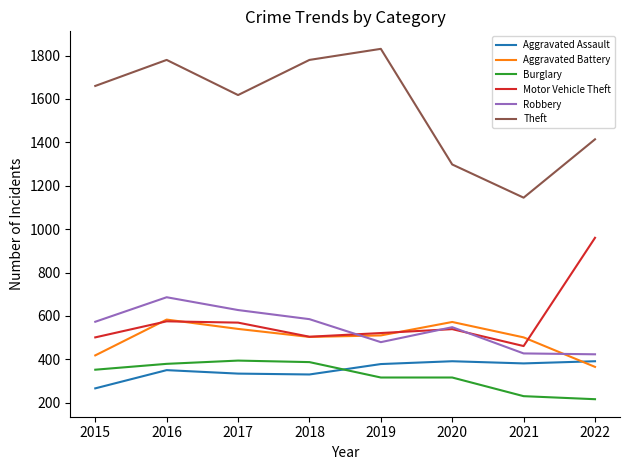

The value of Aggravated Assault at 2022 is 564. True or false?

False